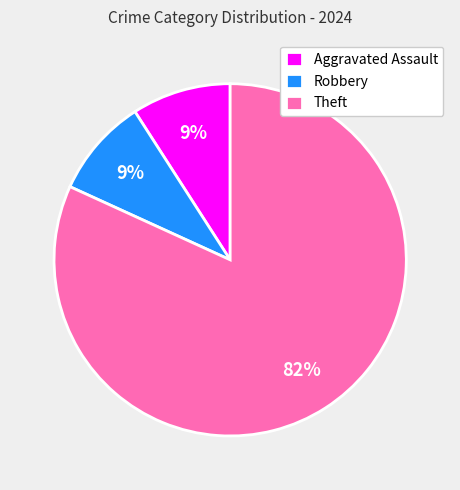

To the nearest percent, what percentage of the pie is Robbery?

9%